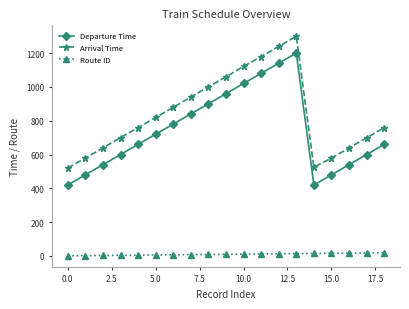

Does the chart have visible grid lines?

No